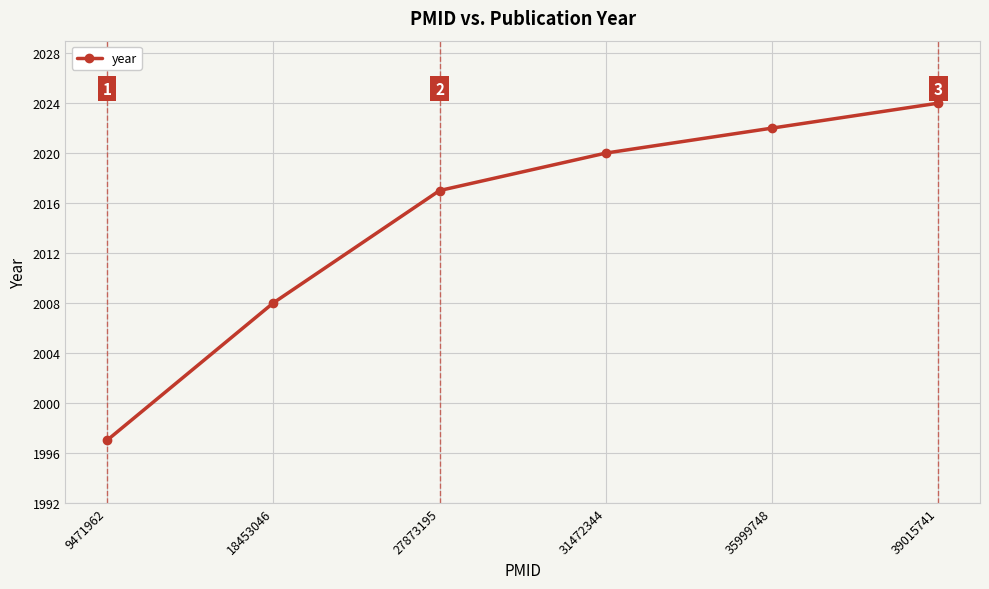

Read the value at 31472344, to the nearest 5.

2020